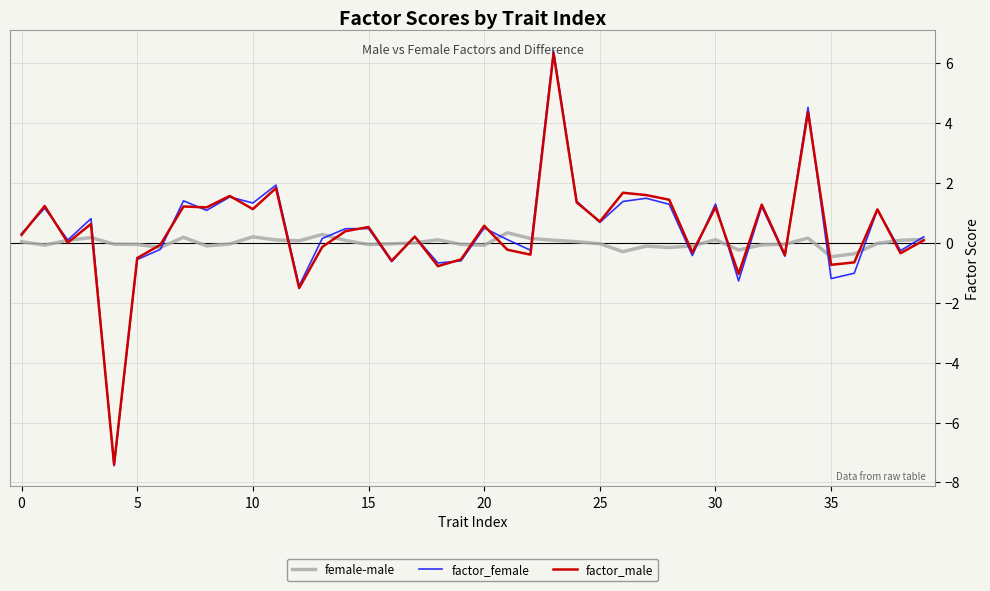

Which series has the largest range (max minus min)?

factor_female